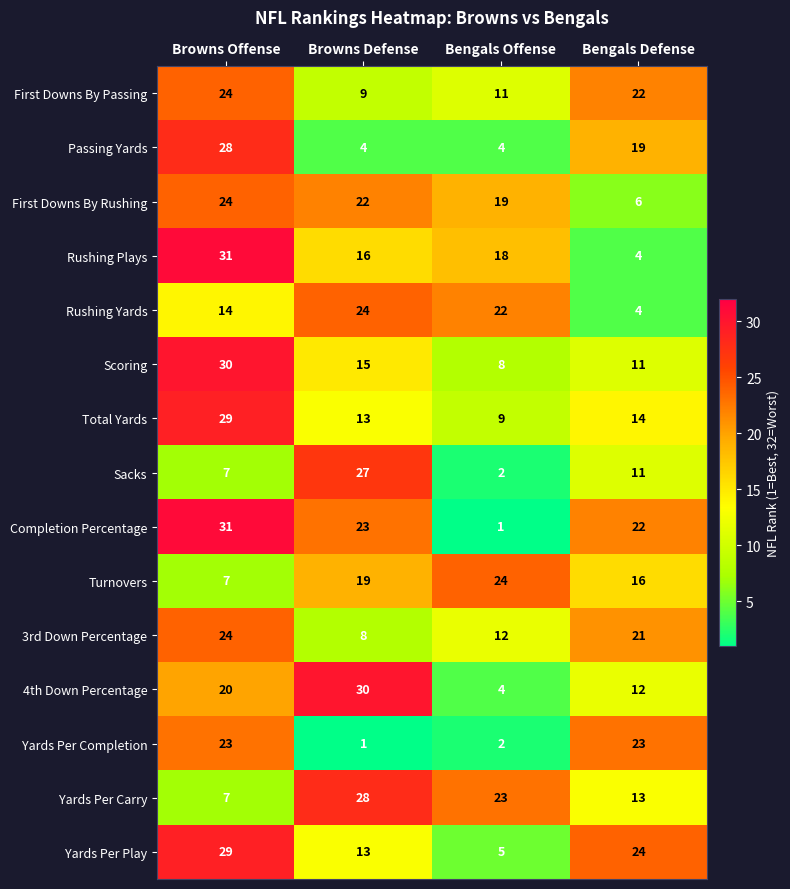

The value of Turnovers at Bengals Defense is 16. True or false?

True